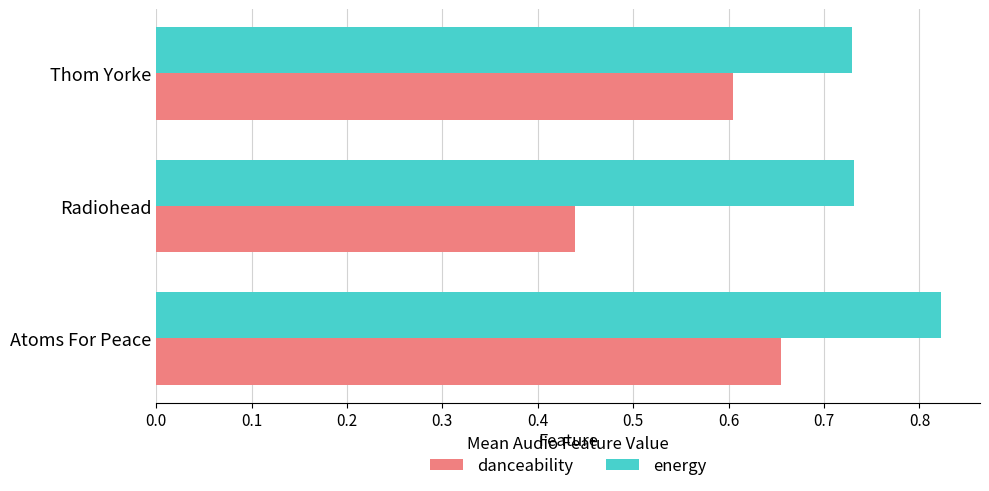

Which series has the largest total across all categories?

energy